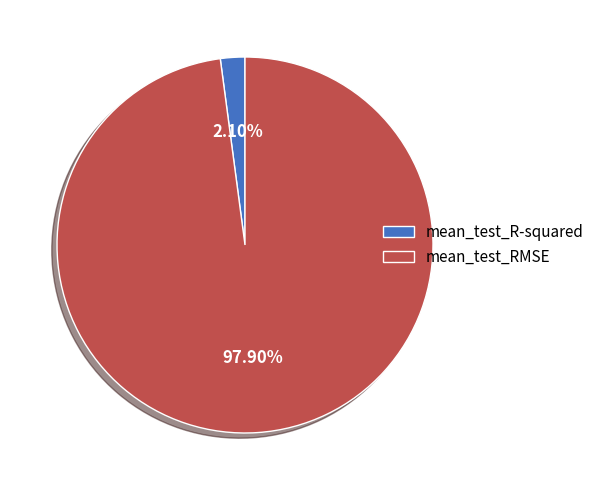

True or false: mean_test_R-squared accounts for 2% of the total.

True